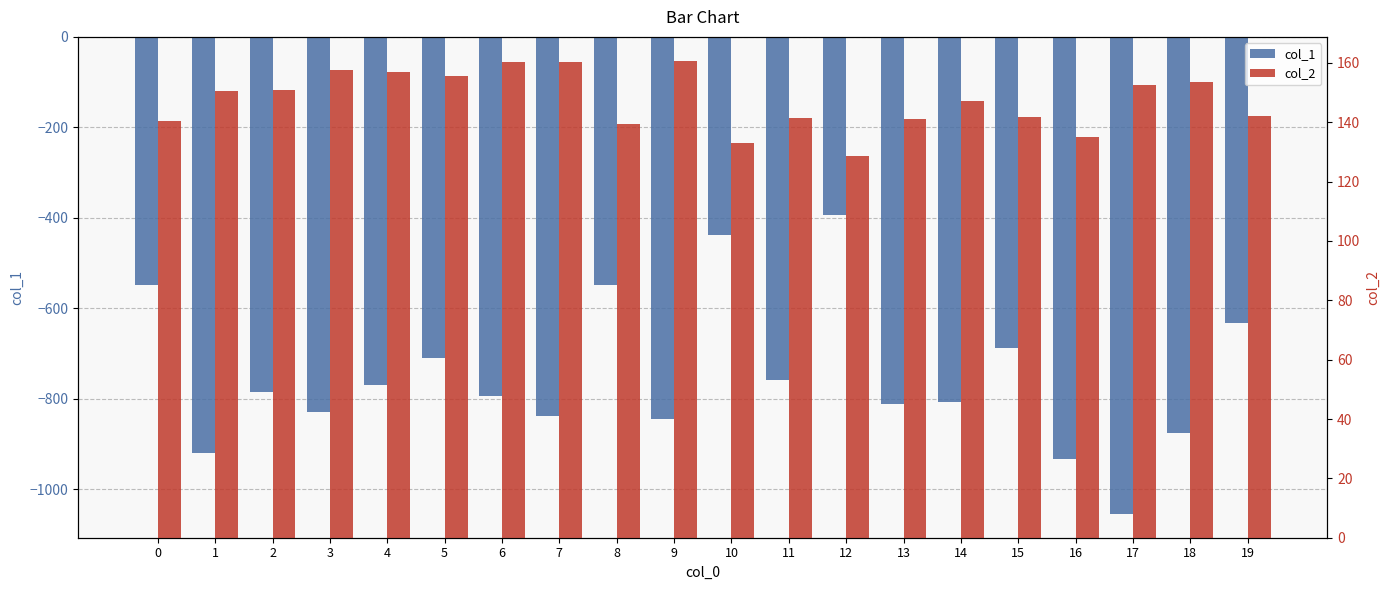

What is the minimum value for col_2?

128.5